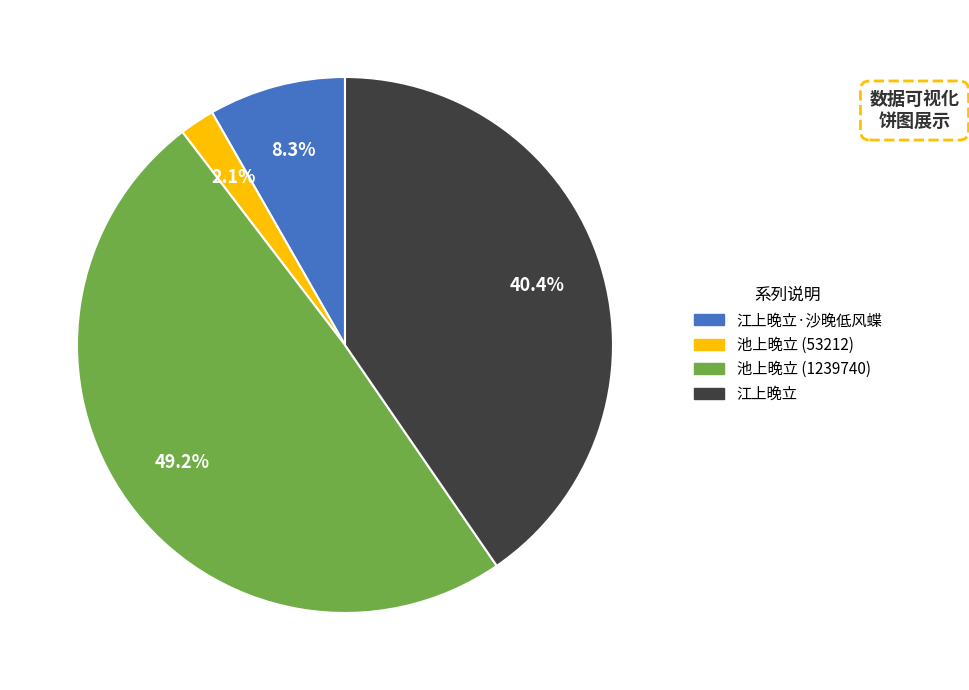

Does any single category account for the majority?

No